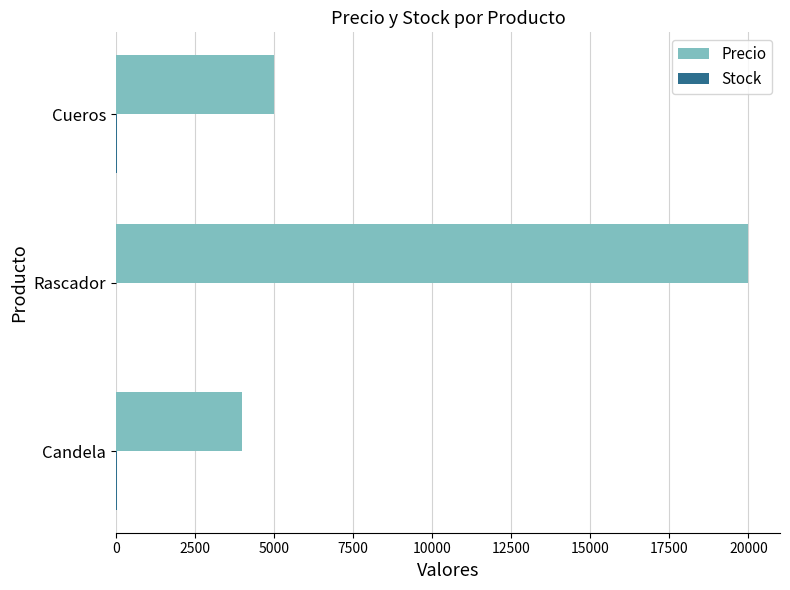

Which series has the largest total across all categories?

Precio